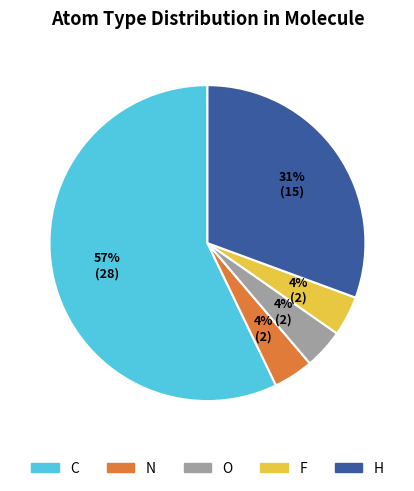

Does H represent more than half of the total?

No